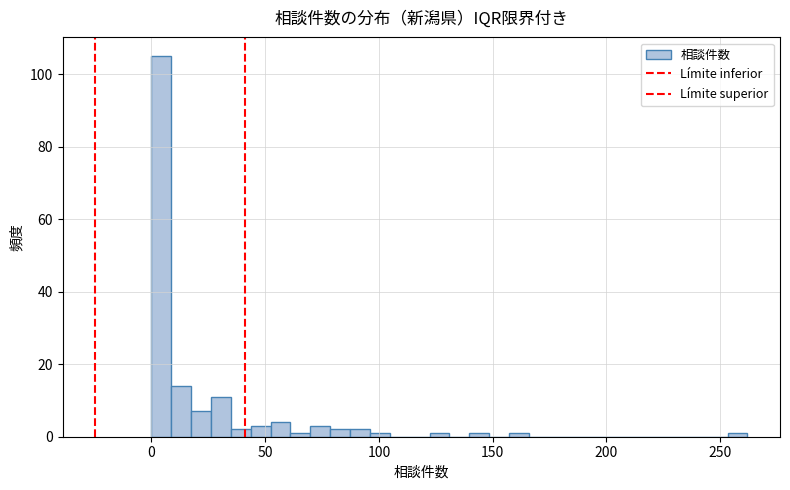

Read against the x-axis, roughly where is the centre of the tallest bar?

5